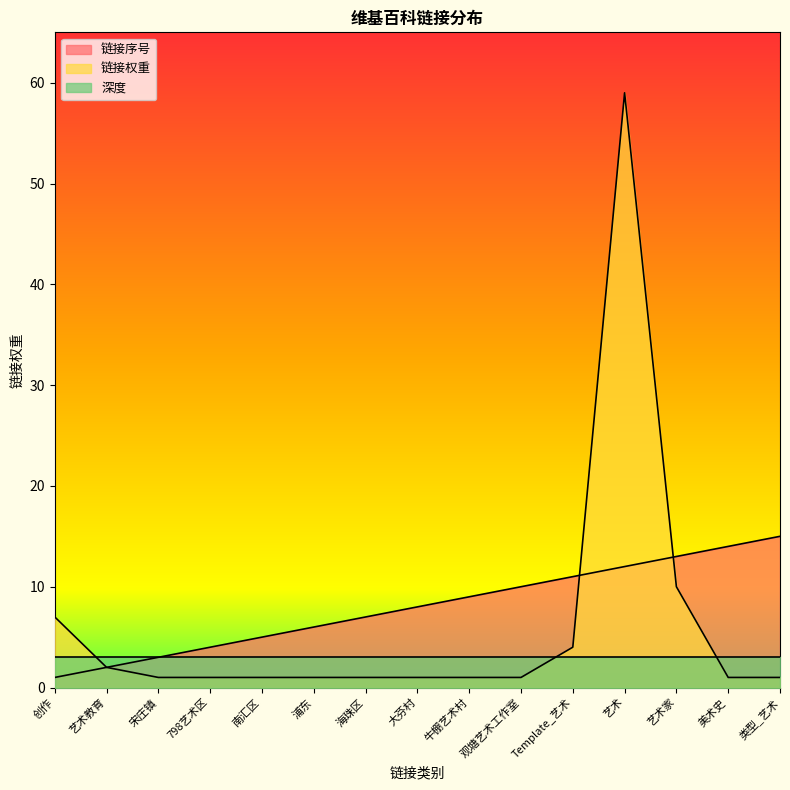

What position from the right is 艺术教育?

14